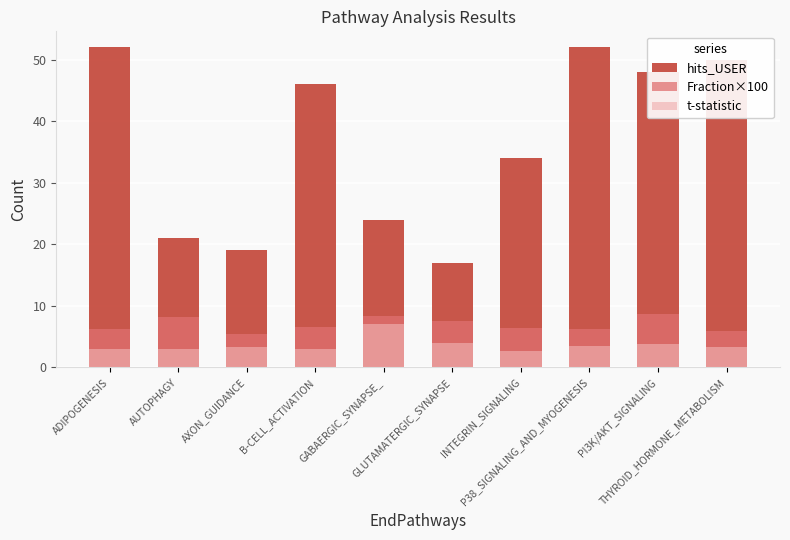

Rank the series at ADIPOGENESIS from lowest to highest value.

t-statistic, Fraction×100, hits_USER